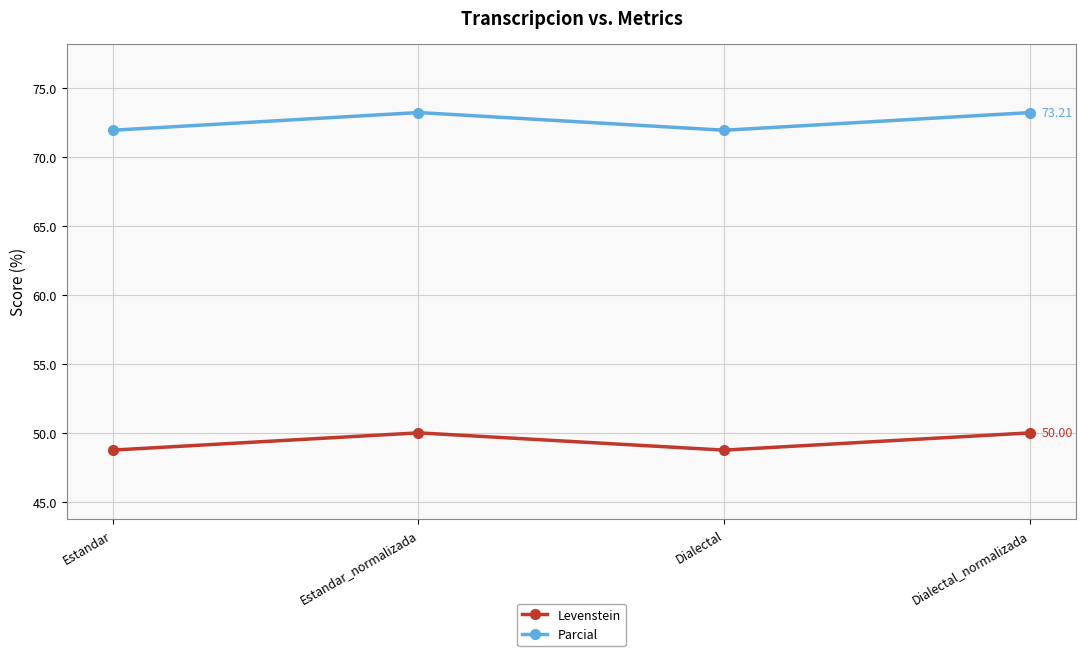

Reading left to right, what are all the values shown in this chart?

Levenstein: Estandar=48.8	Estandar_normalizada=50.0	Dialectal=48.8	Dialectal_normalizada=50.0
Parcial: Estandar=71.9	Estandar_normalizada=73.2	Dialectal=71.9	Dialectal_normalizada=73.2